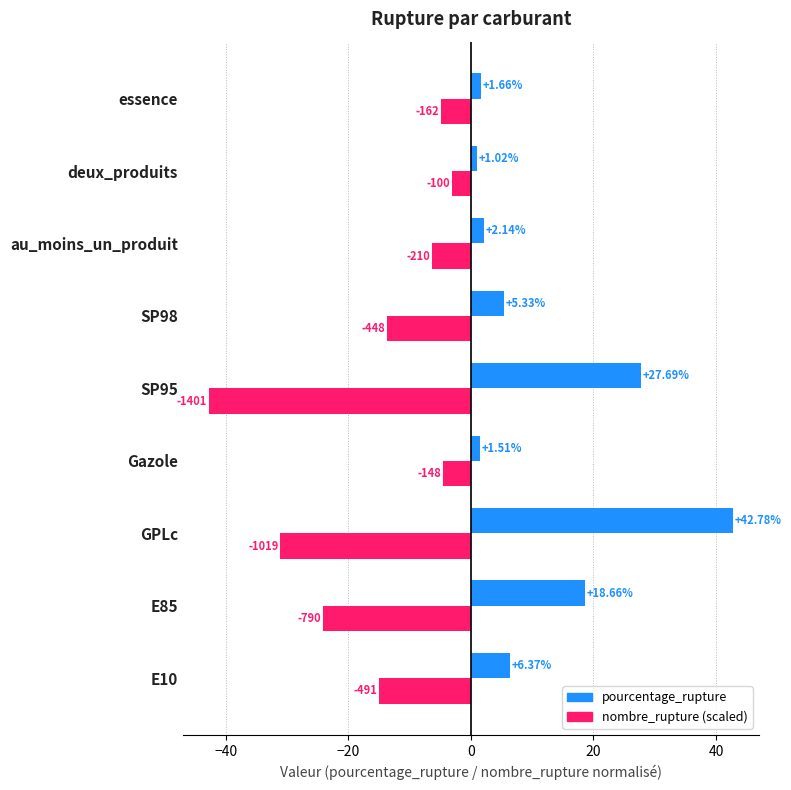

List the series in order of their overall mean, highest first.

pourcentage_rupture, nombre_rupture (scaled)